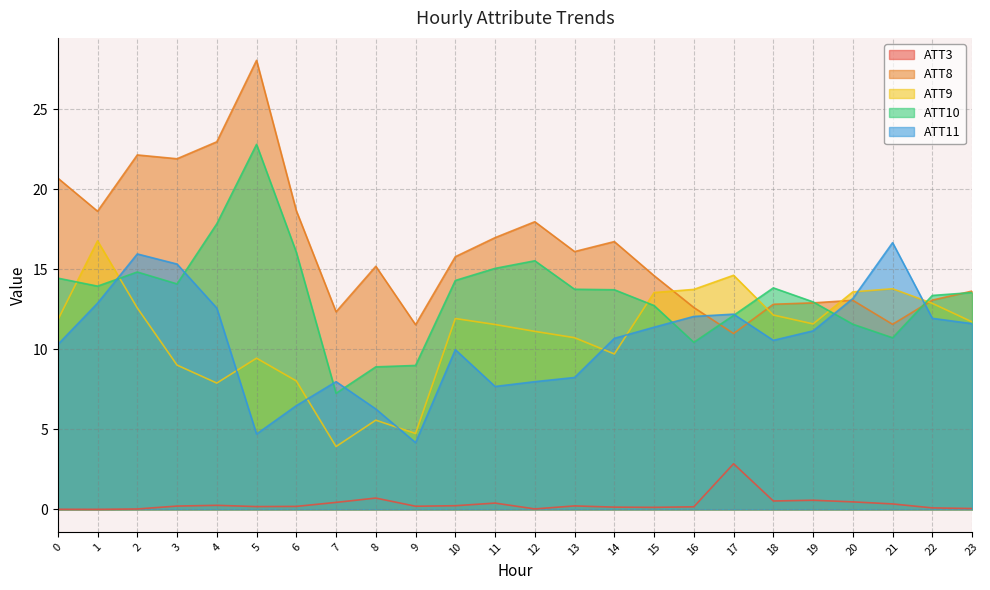

True or false: ATT8 and ATT3 cross at least once.

False